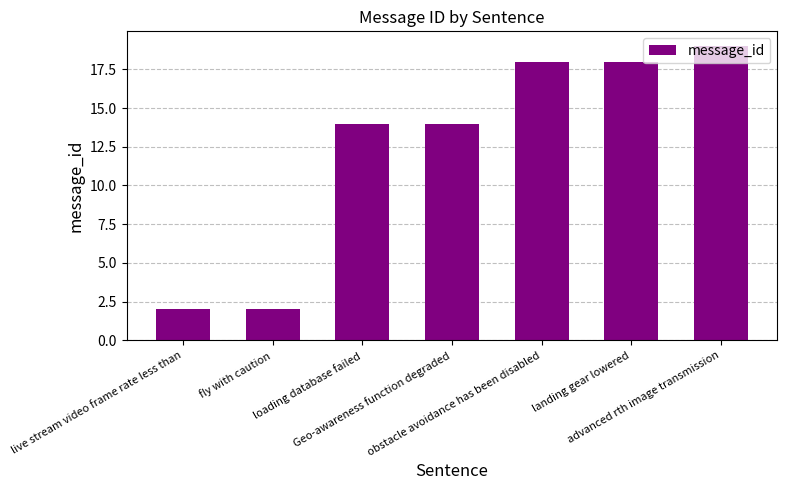

What is the value of the 6th bar from the left?

18